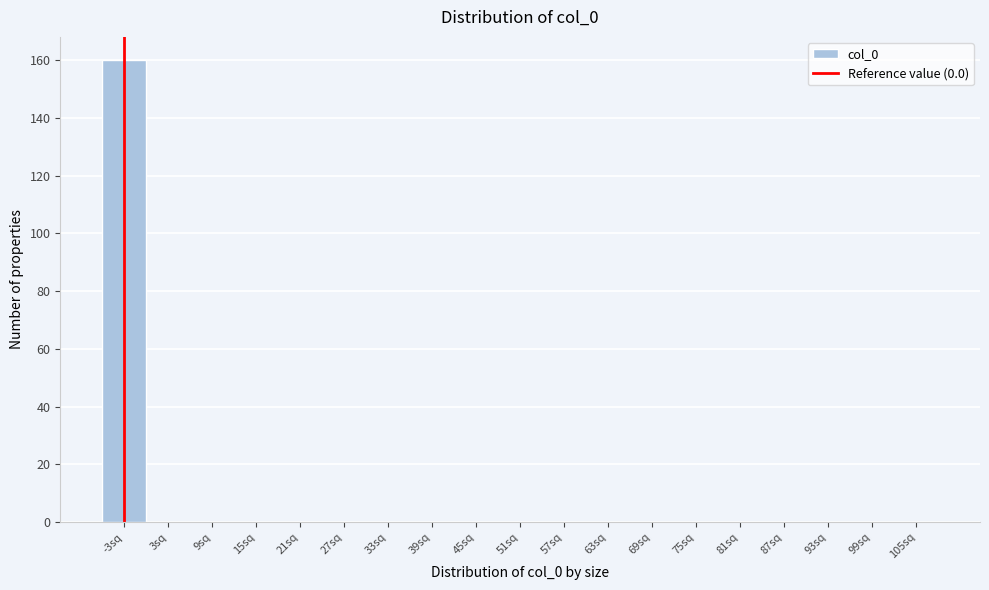

Reading right to left, transcribe all the data shown in this chart.

105sq=0	99sq=0	93sq=0	87sq=0	81sq=0	75sq=0	69sq=0	63sq=0	57sq=0	51sq=0	45sq=0	39sq=0	33sq=0	27sq=0	21sq=0	15sq=0	9sq=0	3sq=0	-3sq=160